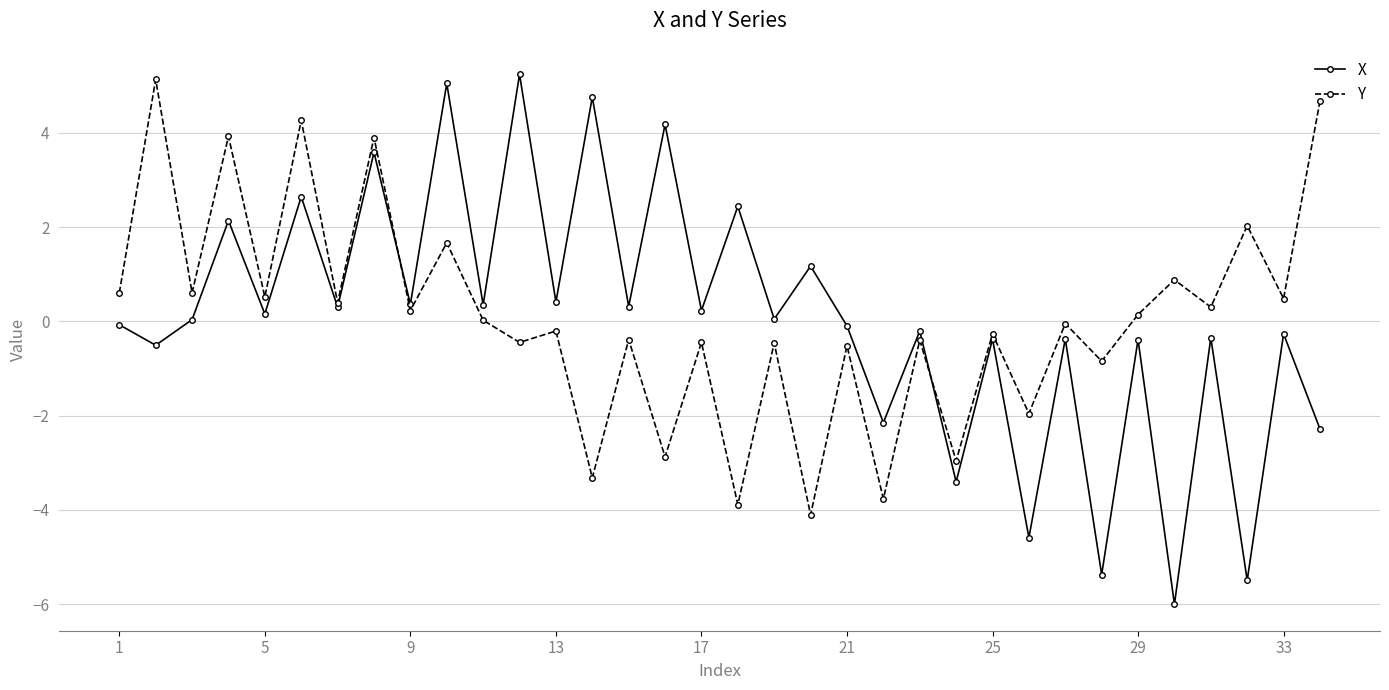

What is the value of the Y point at the 7th from the left?

0.4